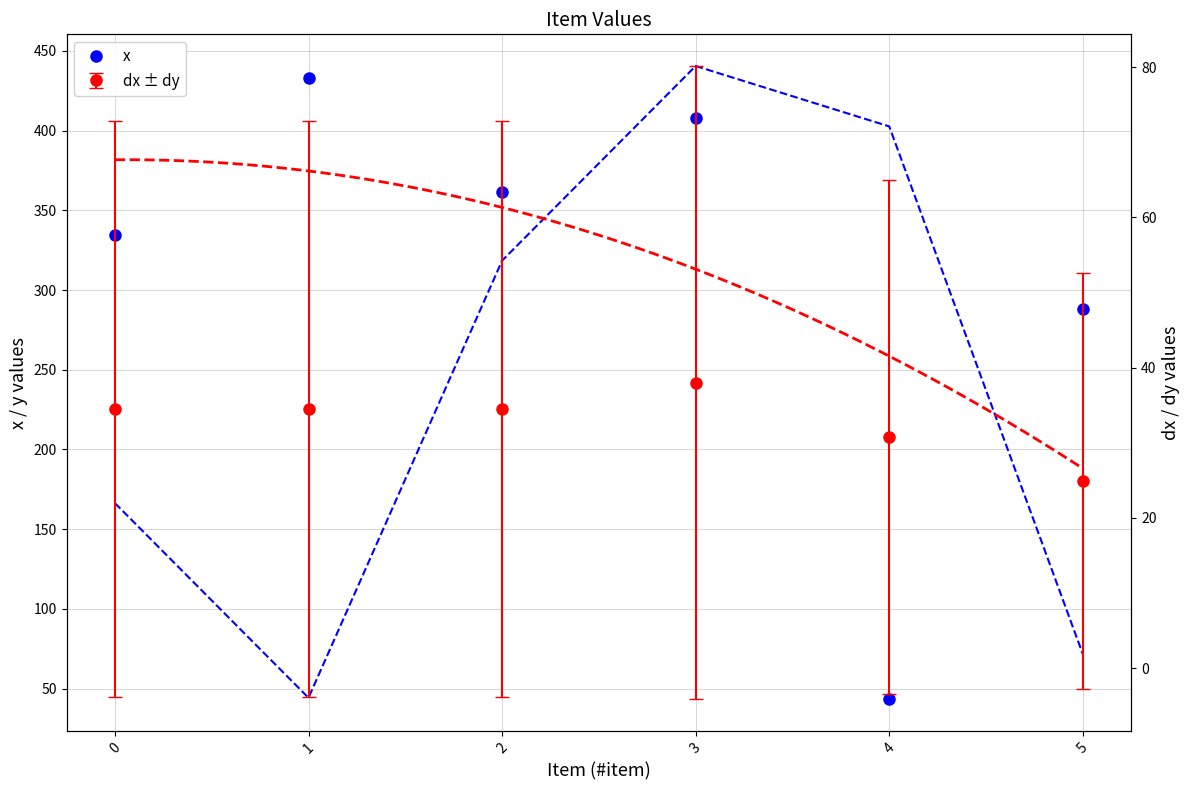

True or false: the data has more than 0 interior local peaks.

True